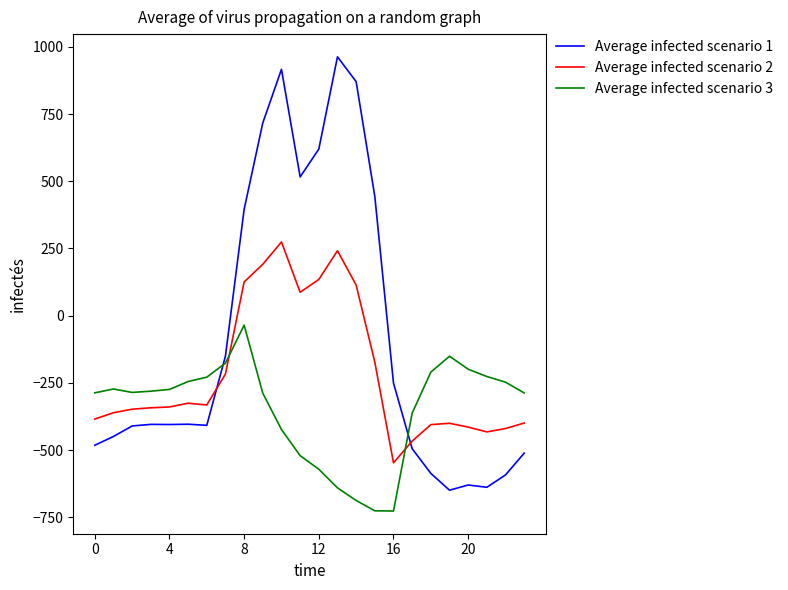

What is the maximum value shown in the chart?

962.7